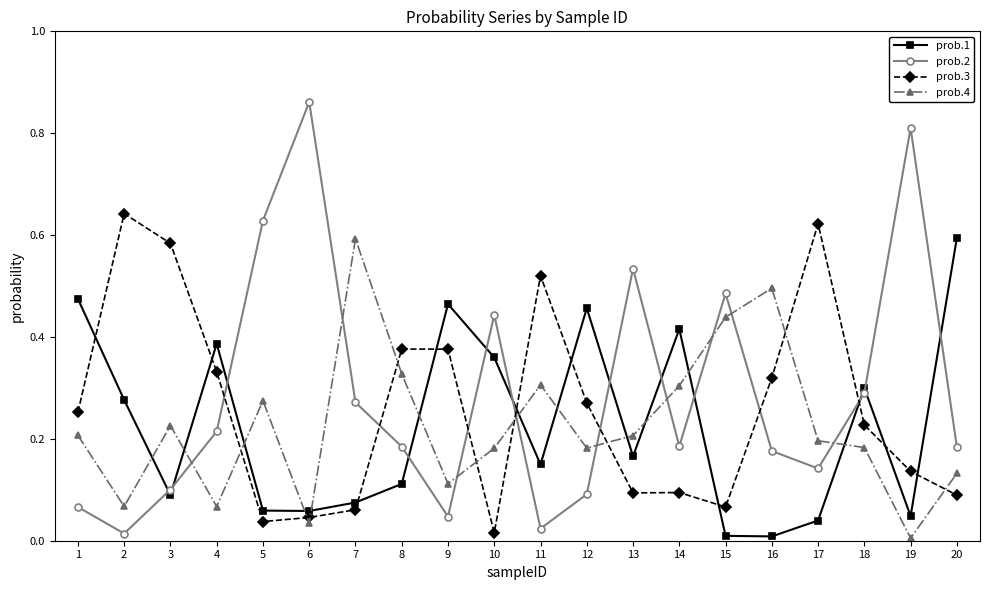

True or false: prob.1 has more than 0 points higher than both neighbors.

True